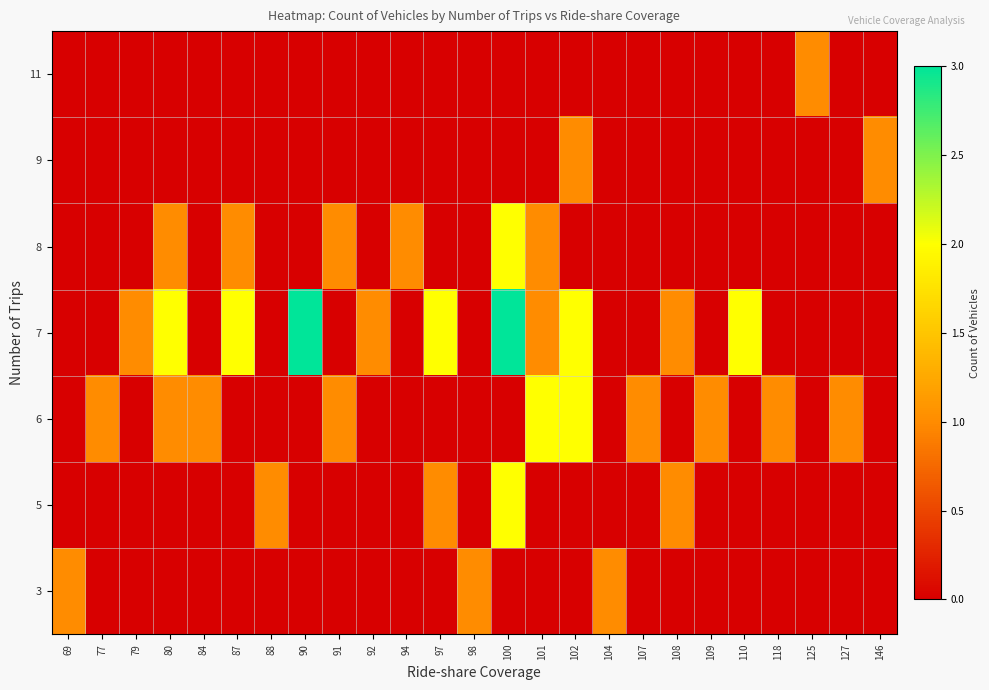

Reading left to right, transcribe all the data shown in this chart.

3: 69=1	77=0	79=0	80=0	84=0	87=0	88=0	90=0	91=0	92=0	94=0	97=0	98=1	100=0	101=0	102=0	104=1	107=0	108=0	109=0	110=0	118=0	125=0	127=0	146=0
5: 69=0	77=0	79=0	80=0	84=0	87=0	88=1	90=0	91=0	92=0	94=0	97=1	98=0	100=2	101=0	102=0	104=0	107=0	108=1	109=0	110=0	118=0	125=0	127=0	146=0
6: 69=0	77=1	79=0	80=1	84=1	87=0	88=0	90=0	91=1	92=0	94=0	97=0	98=0	100=0	101=2	102=2	104=0	107=1	108=0	109=1	110=0	118=1	125=0	127=1	146=0
7: 69=0	77=0	79=1	80=2	84=0	87=2	88=0	90=3	91=0	92=1	94=0	97=2	98=0	100=3	101=1	102=2	104=0	107=0	108=1	109=0	110=2	118=0	125=0	127=0	146=0
8: 69=0	77=0	79=0	80=1	84=0	87=1	88=0	90=0	91=1	92=0	94=1	97=0	98=0	100=2	101=1	102=0	104=0	107=0	108=0	109=0	110=0	118=0	125=0	127=0	146=0
9: 69=0	77=0	79=0	80=0	84=0	87=0	88=0	90=0	91=0	92=0	94=0	97=0	98=0	100=0	101=0	102=1	104=0	107=0	108=0	109=0	110=0	118=0	125=0	127=0	146=1
11: 69=0	77=0	79=0	80=0	84=0	87=0	88=0	90=0	91=0	92=0	94=0	97=0	98=0	100=0	101=0	102=0	104=0	107=0	108=0	109=0	110=0	118=0	125=1	127=0	146=0